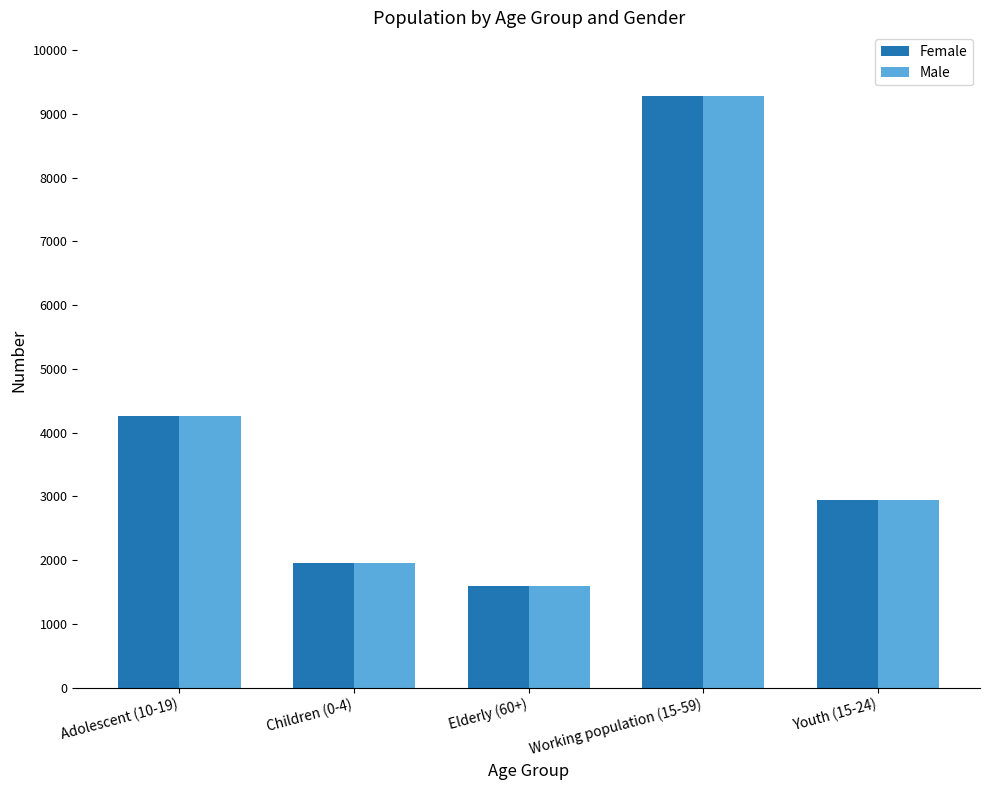

What is the total value across all series at Children (0-4)?

3906